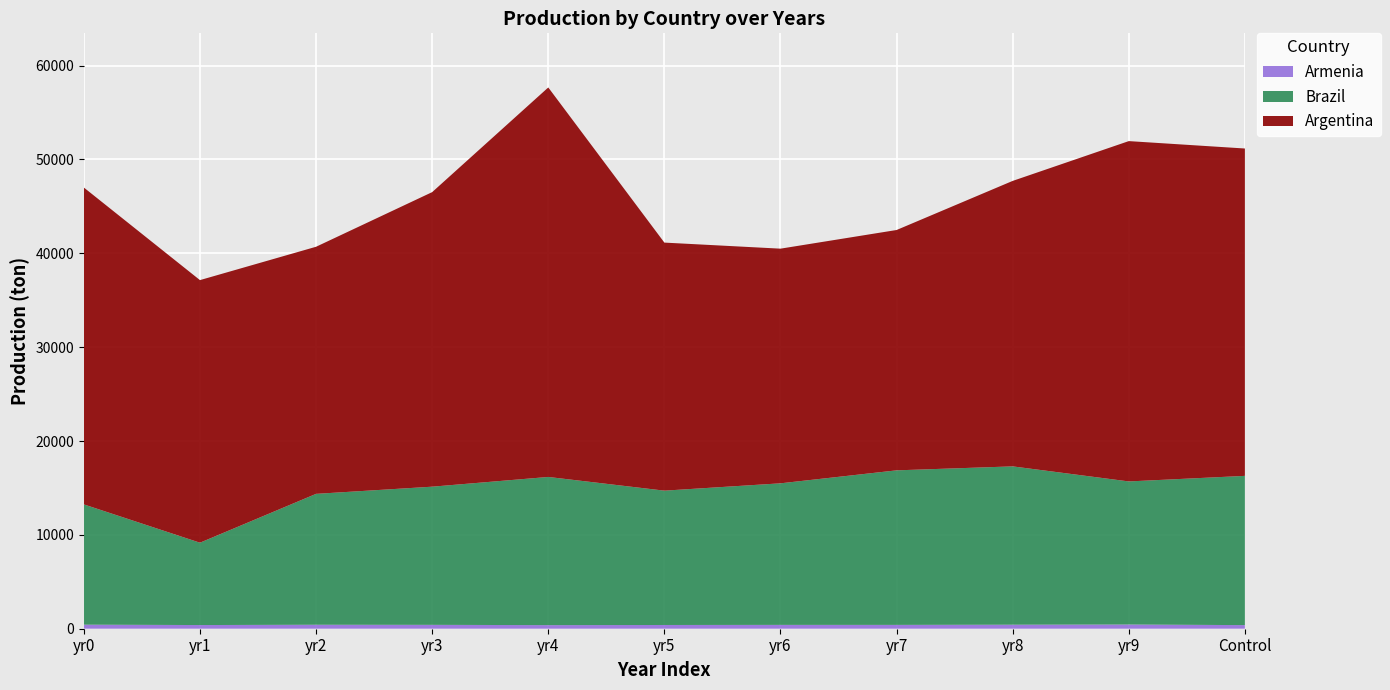

At which category is the sum across all series the highest?

yr4